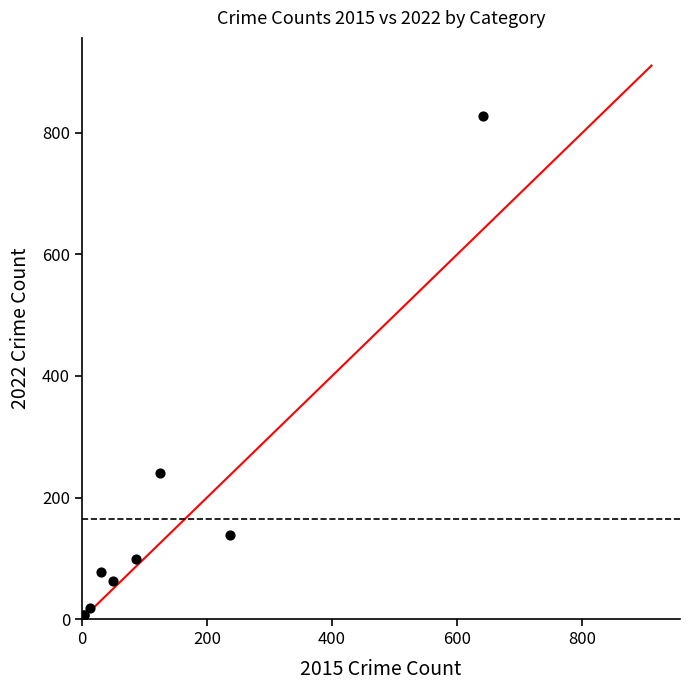

What Y value in the scatter plot is closest to 417?

240